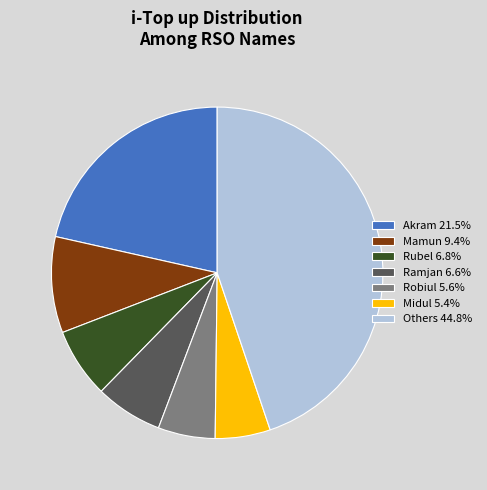

Does any single category account for the majority?

No